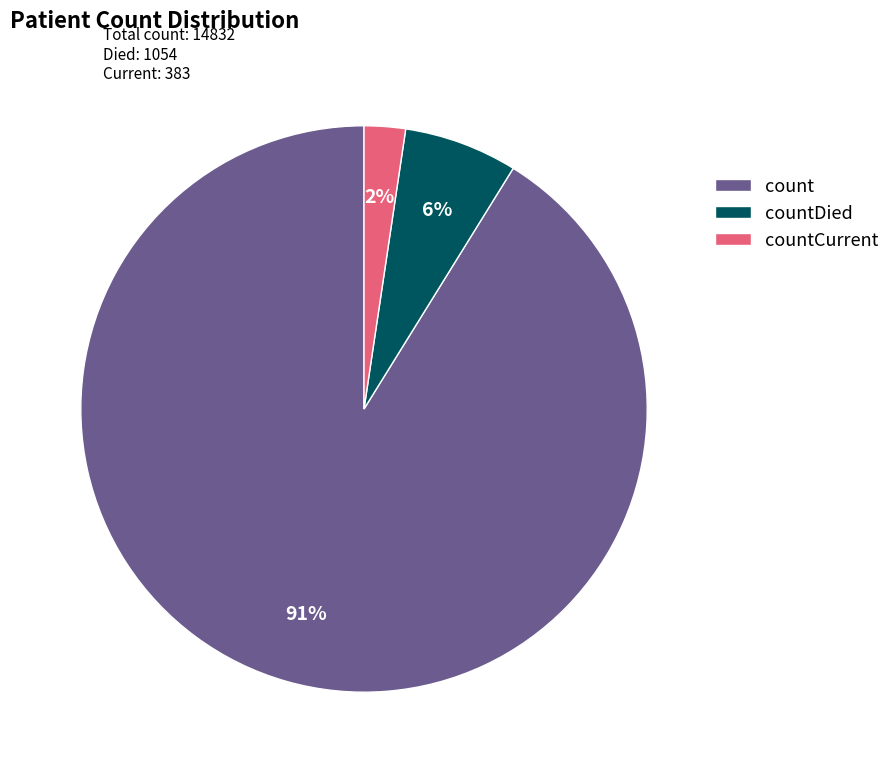

Count the number of slices in the pie.

3